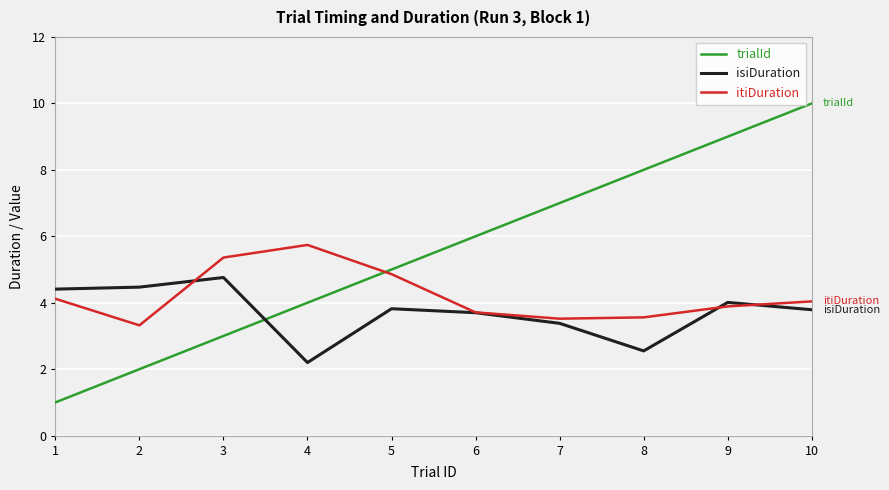

Is it true that trialId equals 5.1 at 8?

False